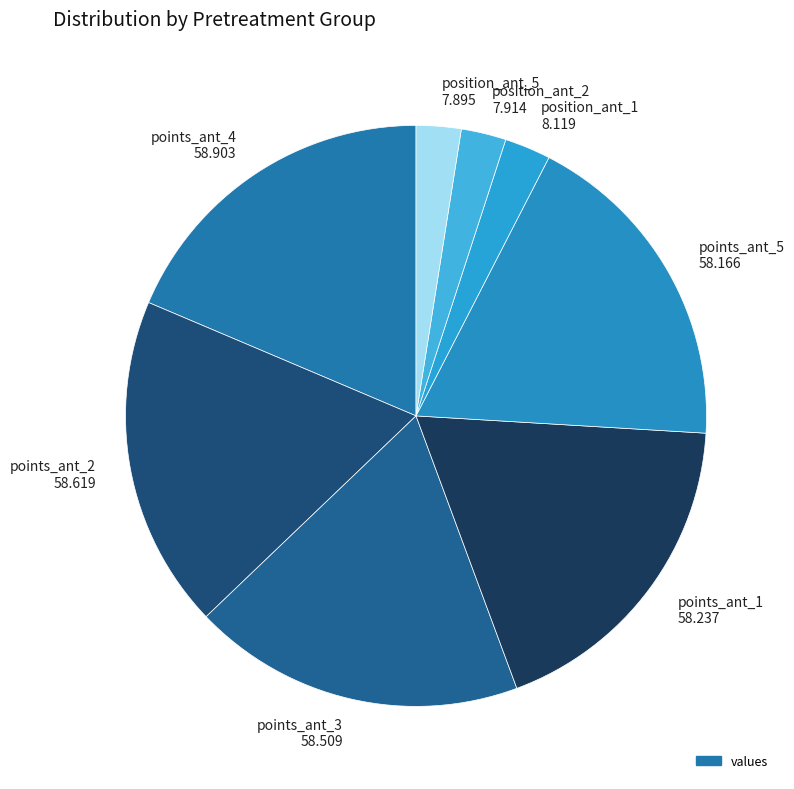

Between position_ant_5 7.895 and points_ant_2 58.619, which is larger?

points_ant_2 58.619